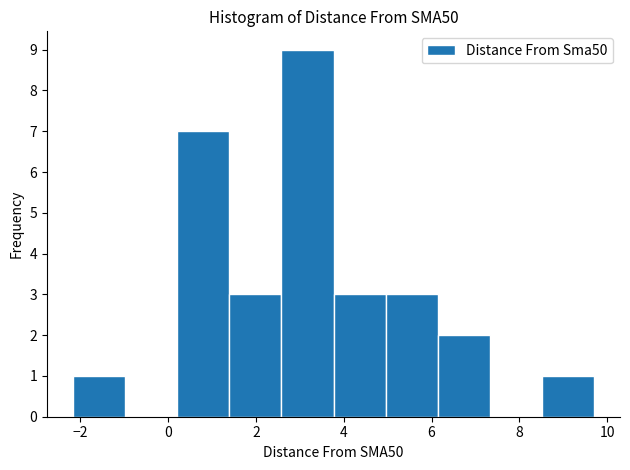

What is the height of the bar covering -2.2 to -1.0 on the x-axis? Neither the bar edges nor the heights are printed on the chart, so give them approximately, as read against the axes.

1